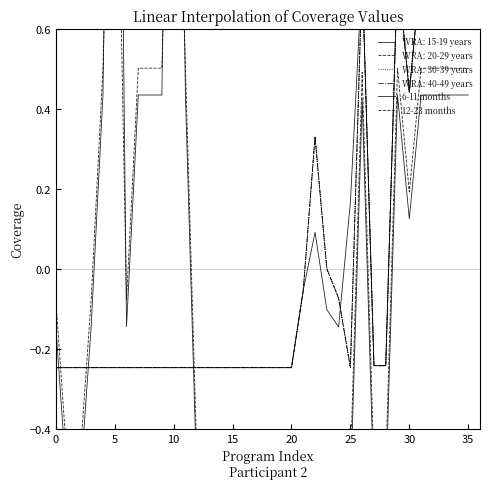

How many values in the 6-11 months series exceed 0?

15